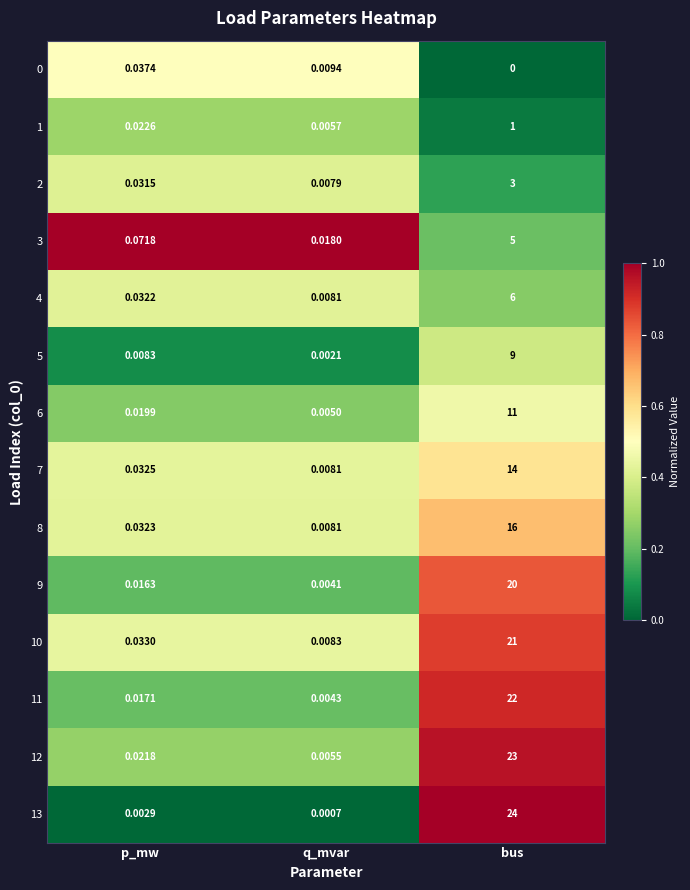

At which label is 4 closest to 3?

p_mw